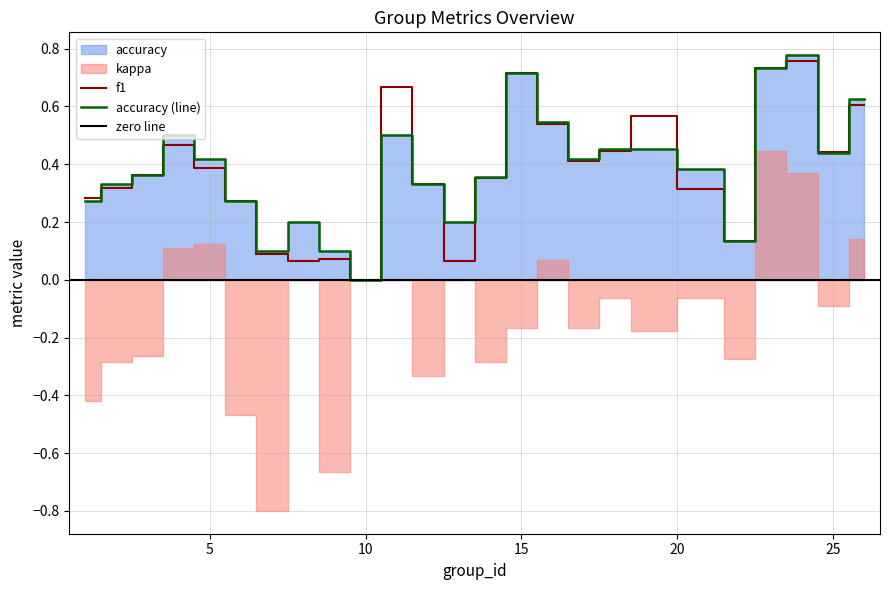

At which category does f1 reach its first local peak?

4